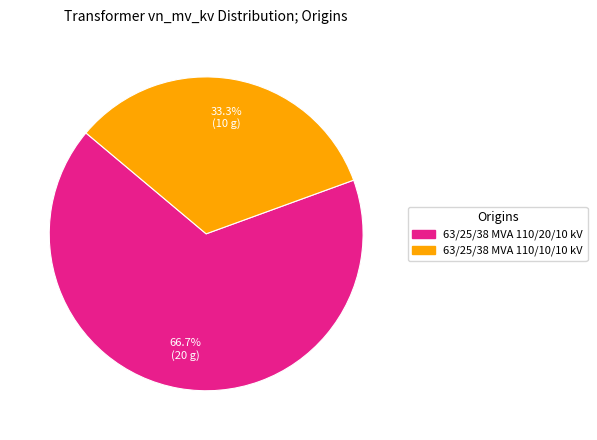

To the nearest percent, what percentage of the pie is 63/25/38 MVA 110/10/10 kV?

33%